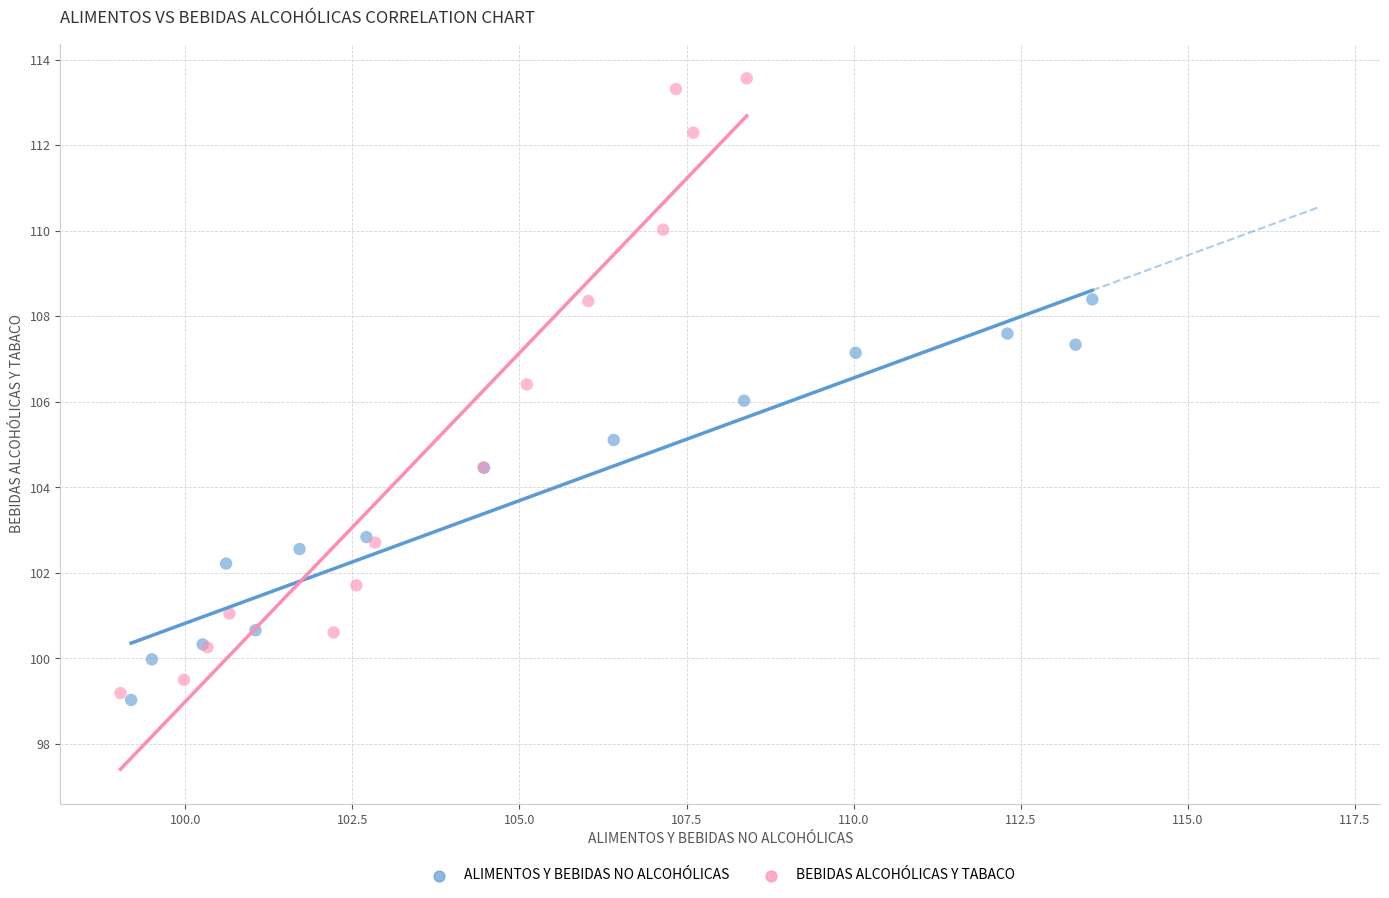

Which series contains the highest Y value?

BEBIDAS ALCOHÓLICAS Y TABACO